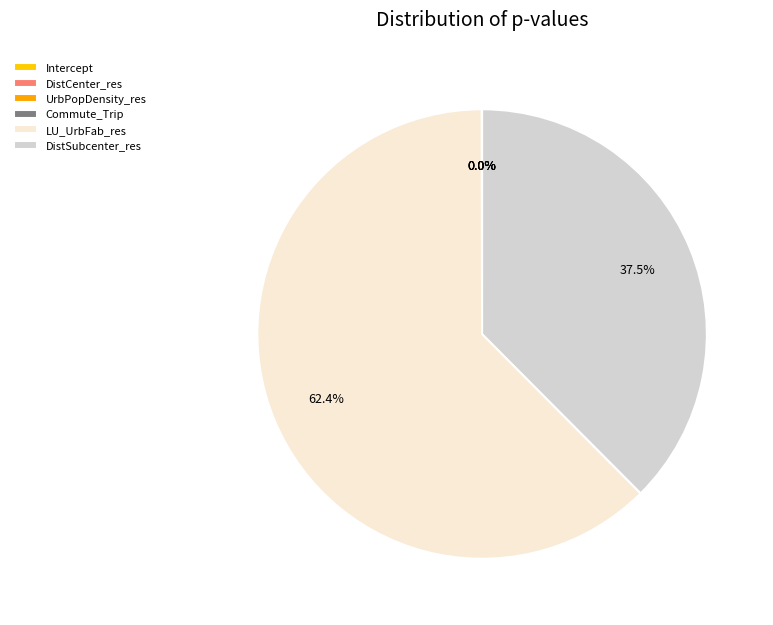

To the nearest percent, what portion does DistSubcenter_res represent?

38%